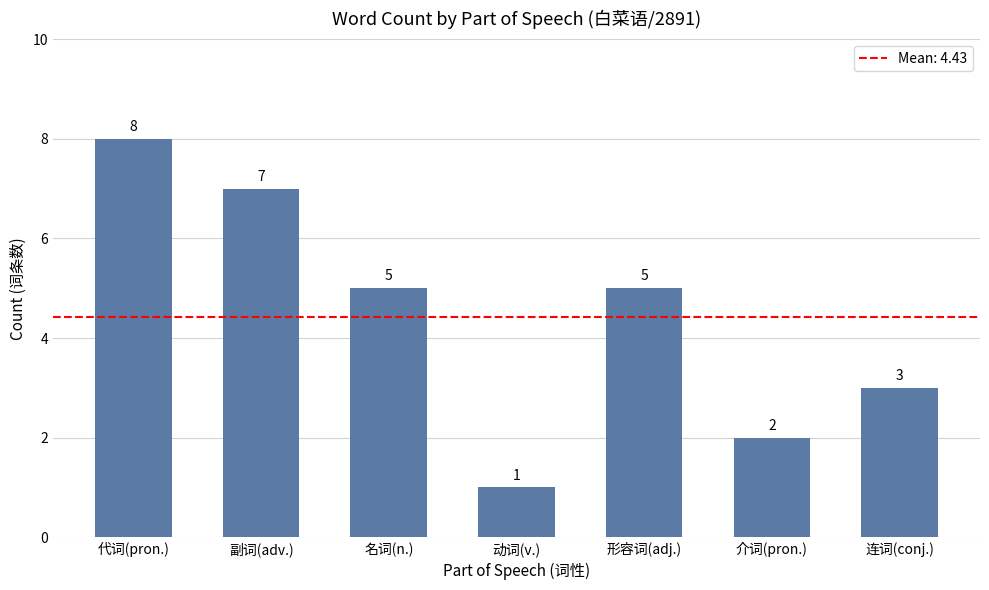

The chart shows a value of 2 at 动词(v.). True or false?

False